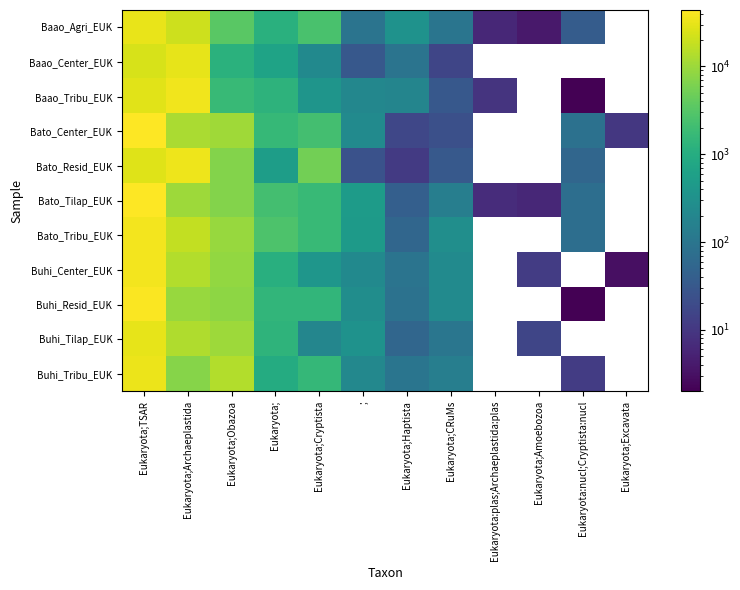

Where does the Buhi_Tilap_EUK series first go above 9994?

Eukaryota;TSAR